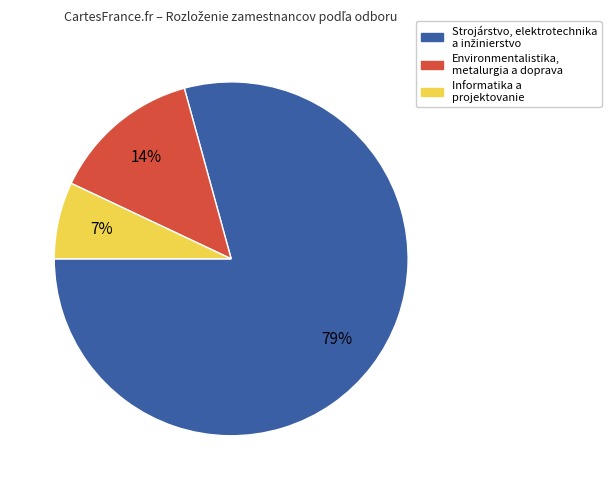

To the nearest percent, what is the difference between the largest and smallest slice percentages?

72%